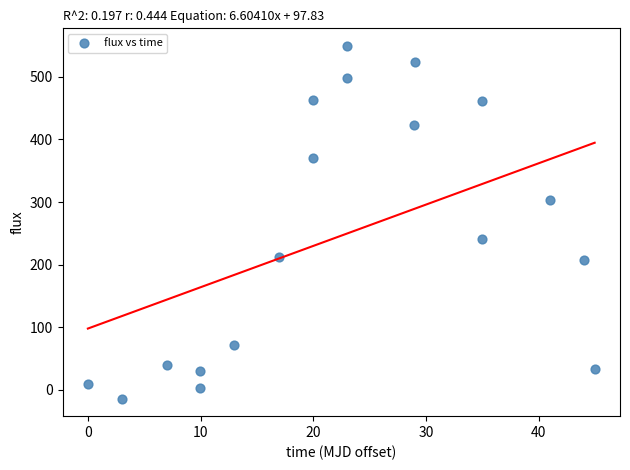

What Y value in the scatter plot is closest to 267?

240.9